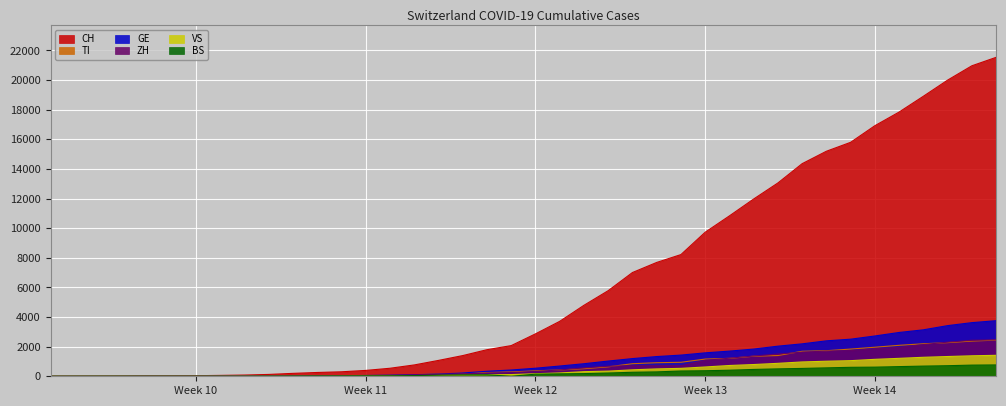

What is the average value of the VS series?

420